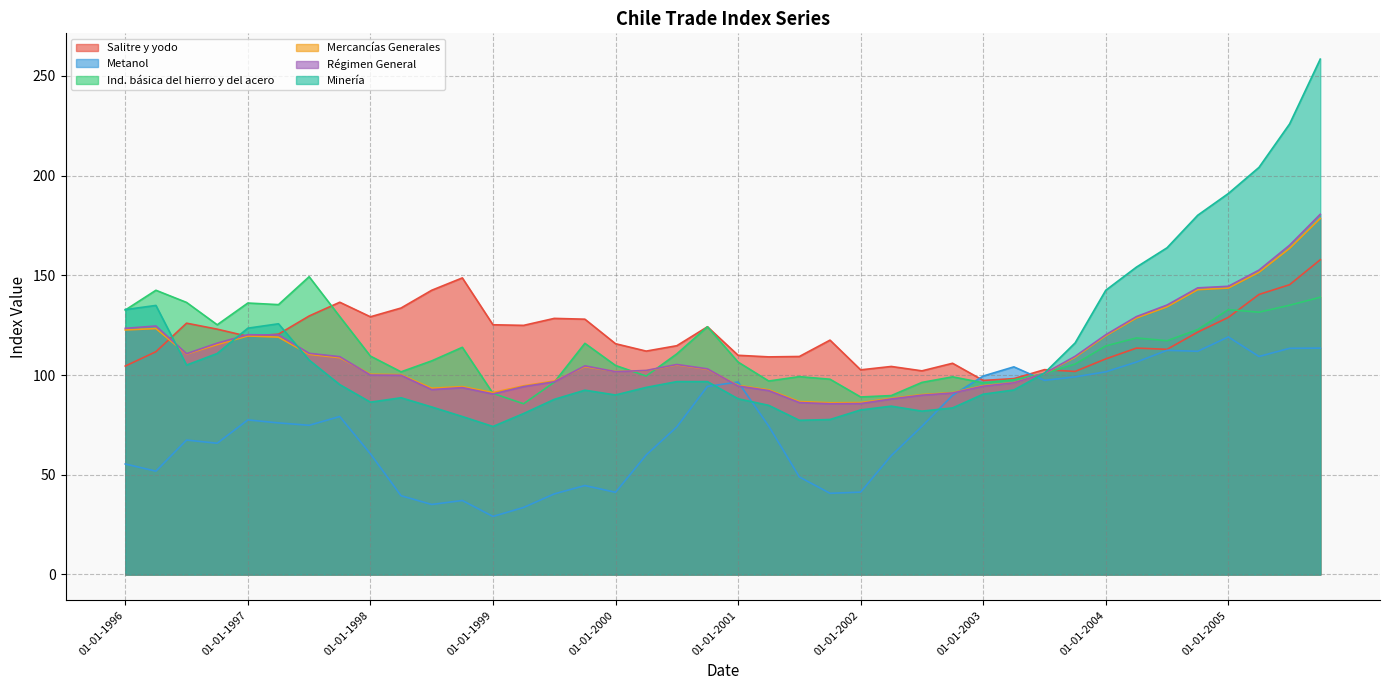

How many data points in Mercancías Generales are above 102?

21